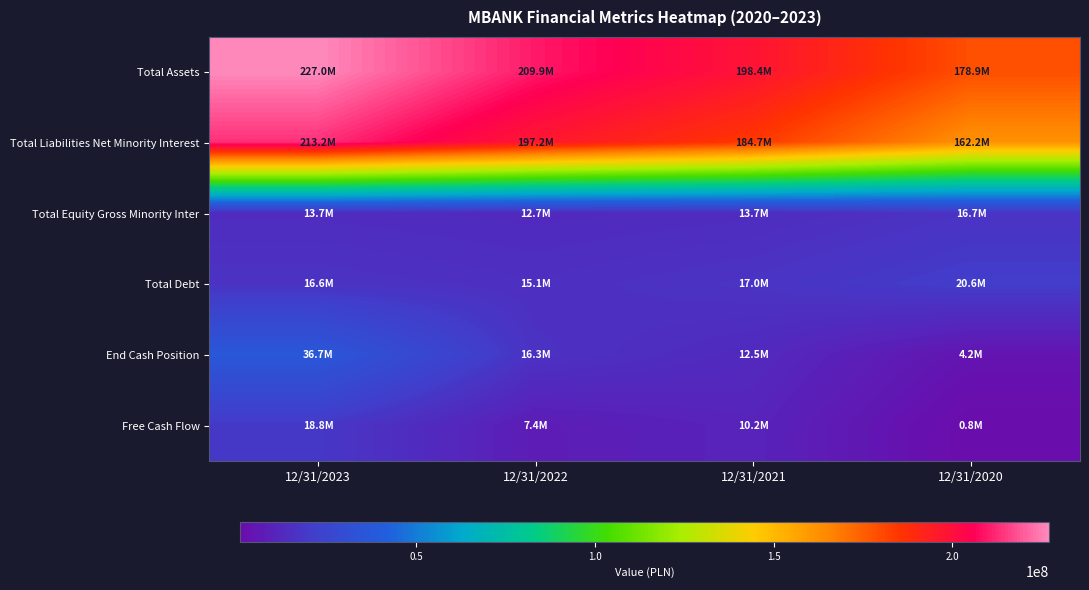

List the series in order of their peak value, lowest first.

Total Equity Gross Minority Inter, Free Cash Flow, Total Debt, End Cash Position, Total Liabilities Net Minority Interest, Total Assets